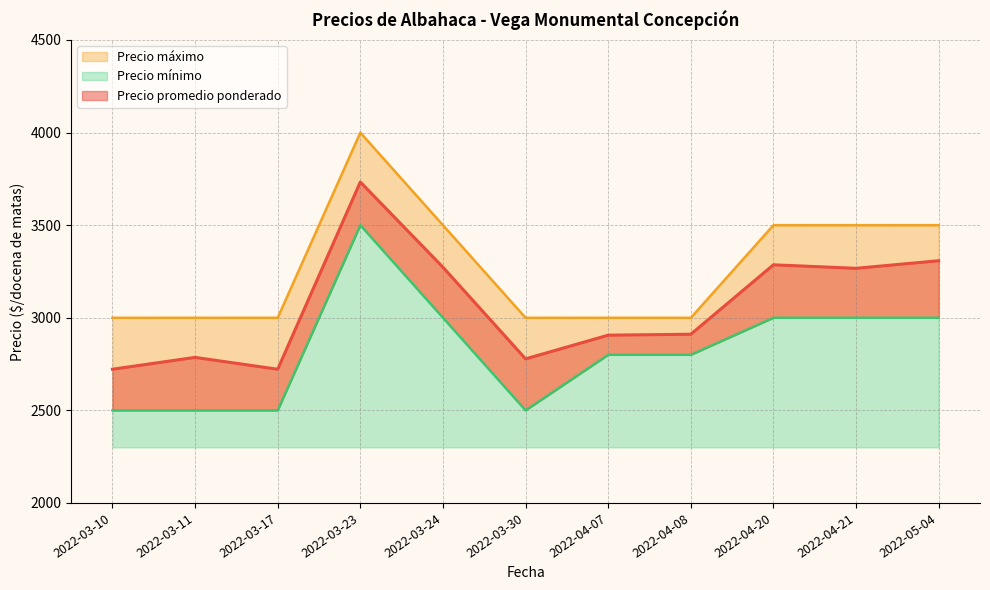

What are all the series names shown in the legend?

Precio promedio ponderado, Precio mínimo, Precio máximo